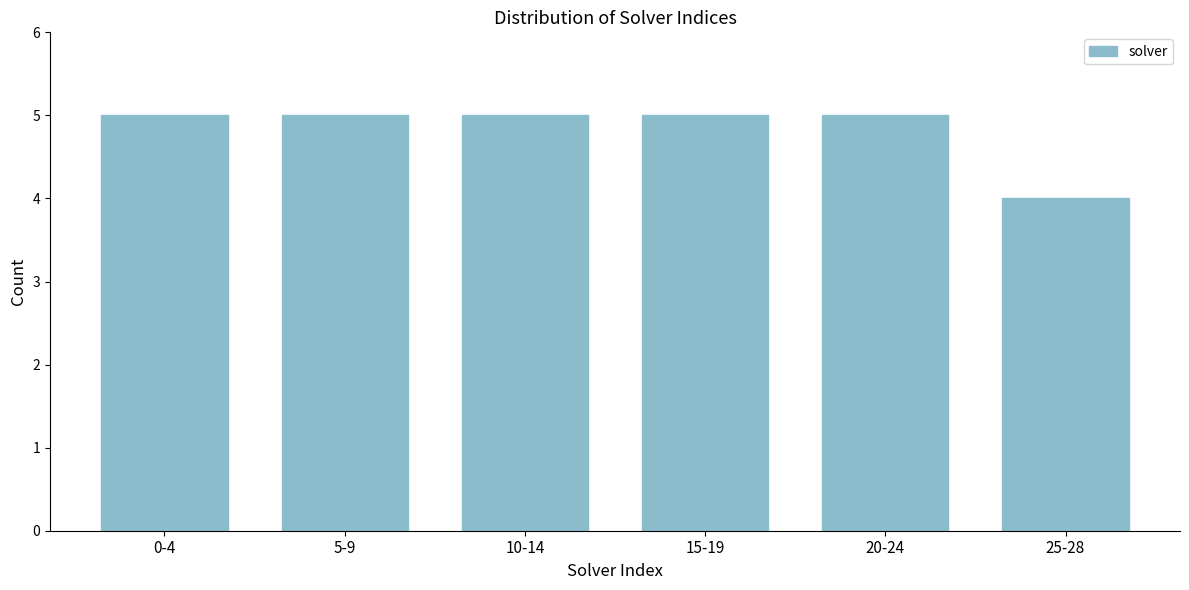

Reading right to left, list all the values displayed in this chart.

4	5	5	5	5	5